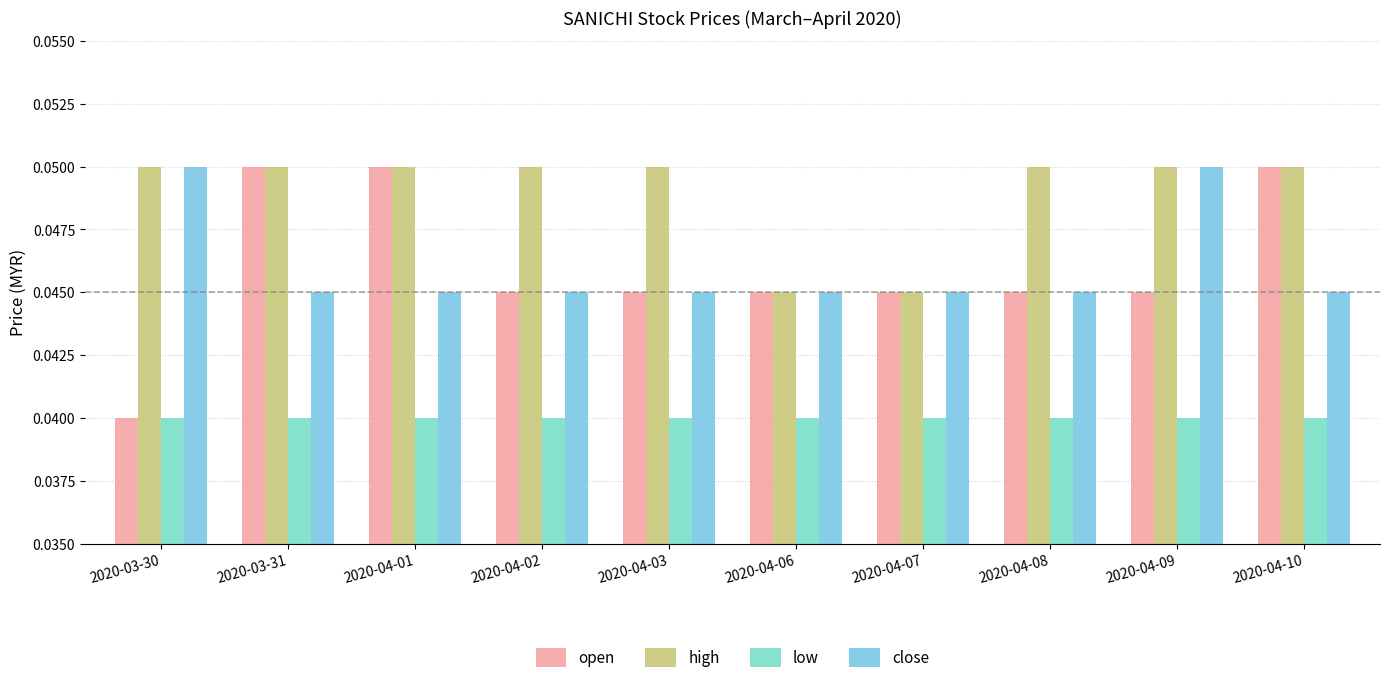

At which category is the sum across all series the highest?

2020-03-31